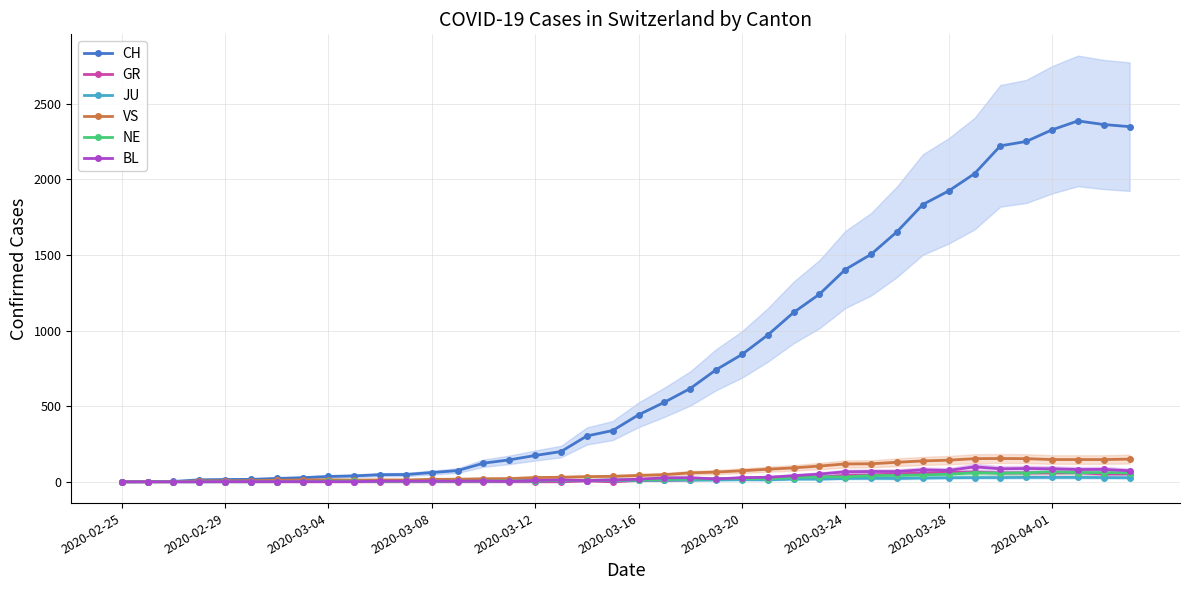

What is the maximum value for BL?

99